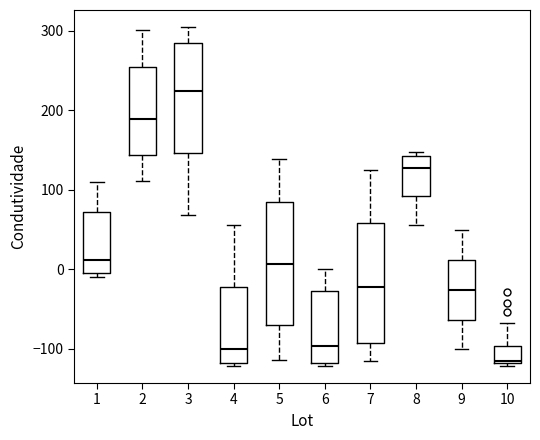

Reading left to right, read every box against the y-axis: the position of its median line, the range the box covers, and the ends of its whiskers. The values are not printed on the chart, so give them approximately, as read against the axis.

1: median 10, box 0 to 70, whiskers -10 to 110
2: median 190, box 140 to 250, whiskers 110 to 300
3: median 220, box 150 to 280, whiskers 70 to 310
4: median -100, box -120 to -20, whiskers -120 (just below the box's lower edge) to 60
5: median 10, box -70 to 80, whiskers -110 to 140
6: median -100, box -120 to -30, whiskers -120 (just below the box's lower edge) to 0
7: median -20, box -90 to 60, whiskers -120 to 130
8: median 130, box 90 to 140, whiskers 60 to 150
9: median -30, box -60 to 10, whiskers -100 to 50
10: median -110, box -120 to -100, whiskers -120 (just below the box's lower edge) to -70